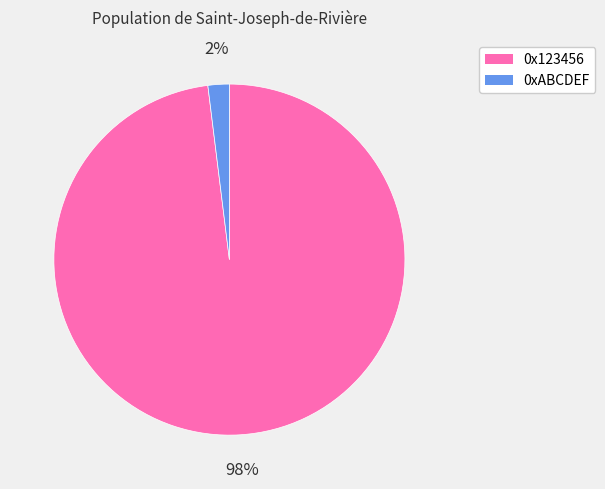

Which slice is the largest?

0x123456